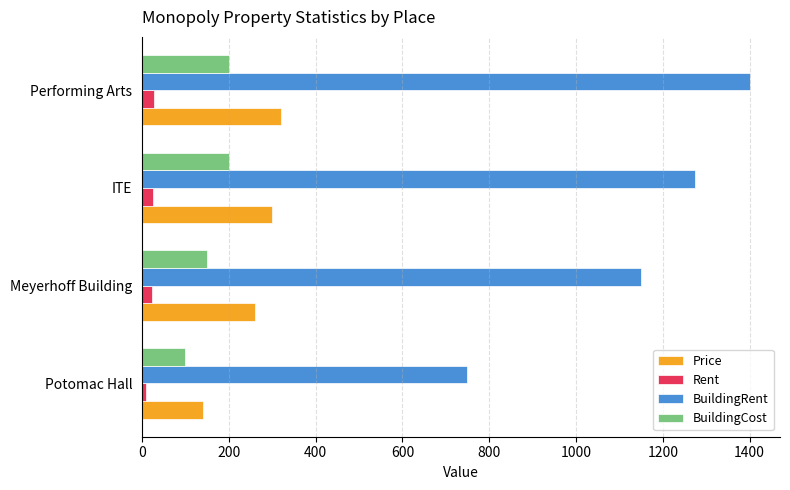

List the series in order of their peak value, highest first.

BuildingRent, Price, BuildingCost, Rent